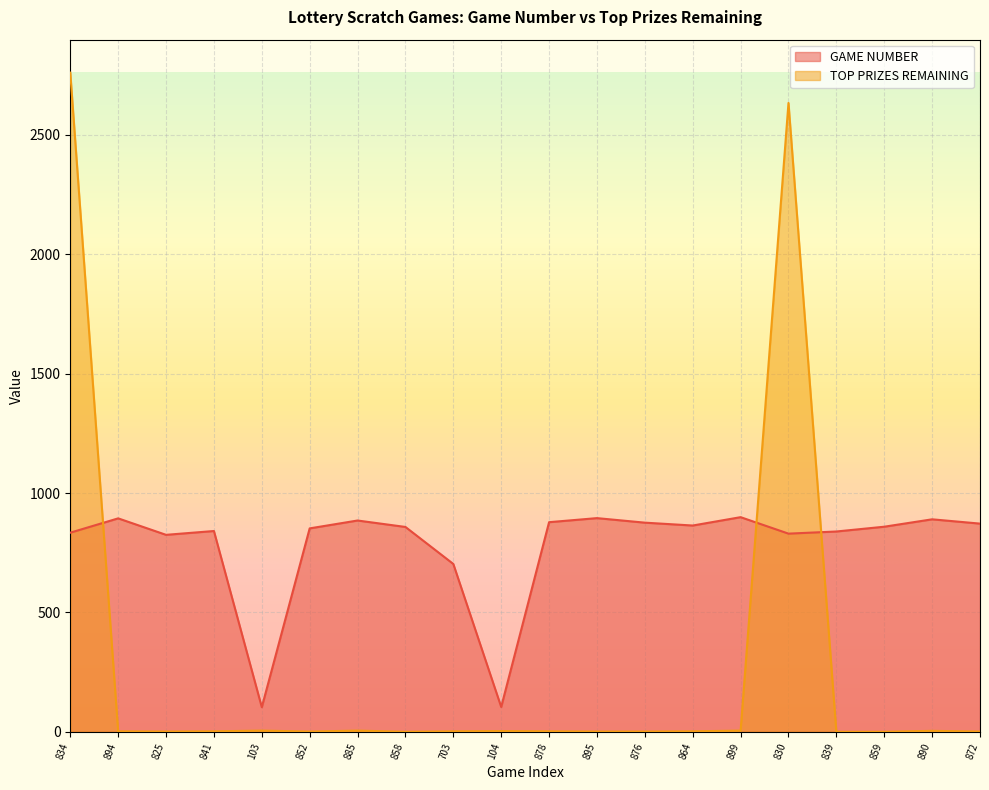

Which series ends up on top after the final intersection of GAME NUMBER and TOP PRIZES REMAINING?

GAME NUMBER